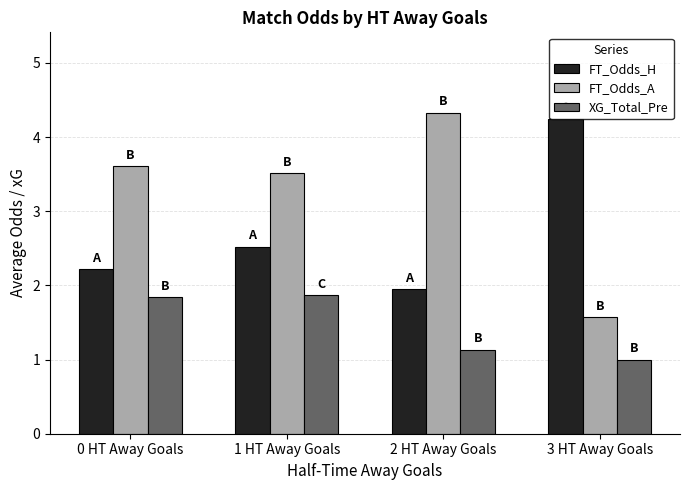

At 0 HT Away Goals, list the series in order from smallest to largest.

XG_Total_Pre, FT_Odds_H, FT_Odds_A